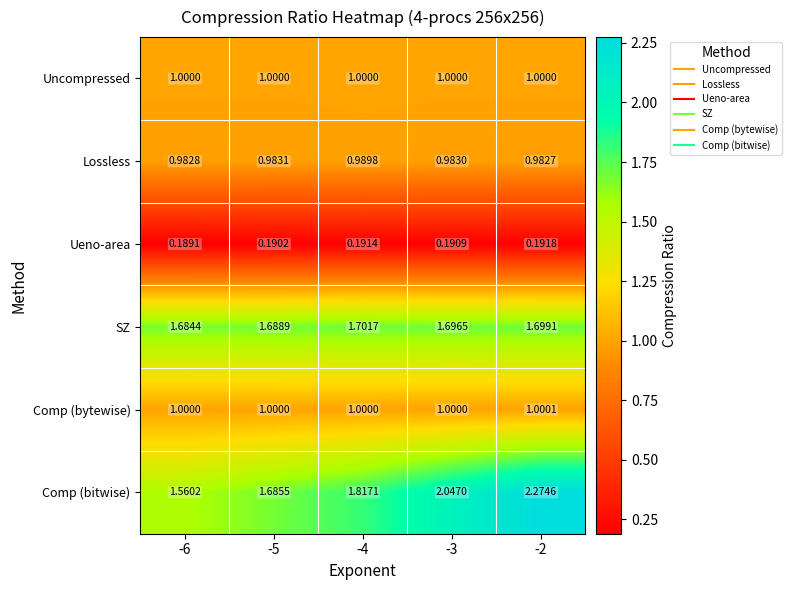

Which series has the largest total across all categories?

Comp (bitwise)